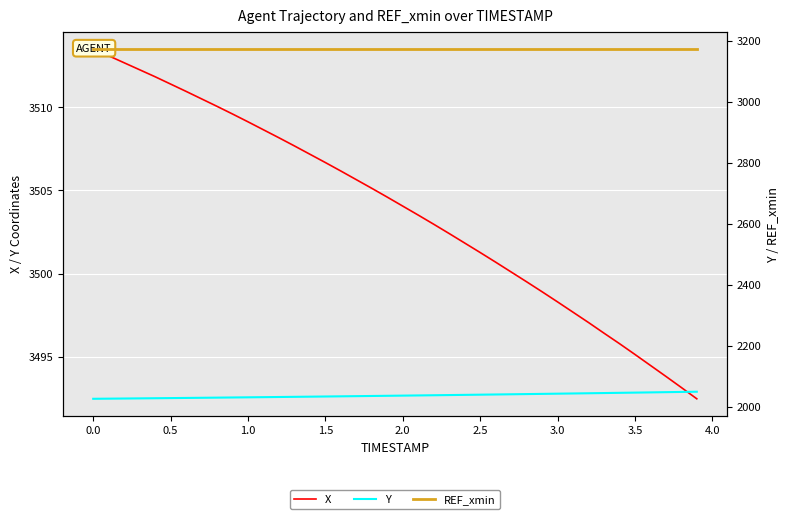

What is the value of the X point at the 13th from the left?

3508.2